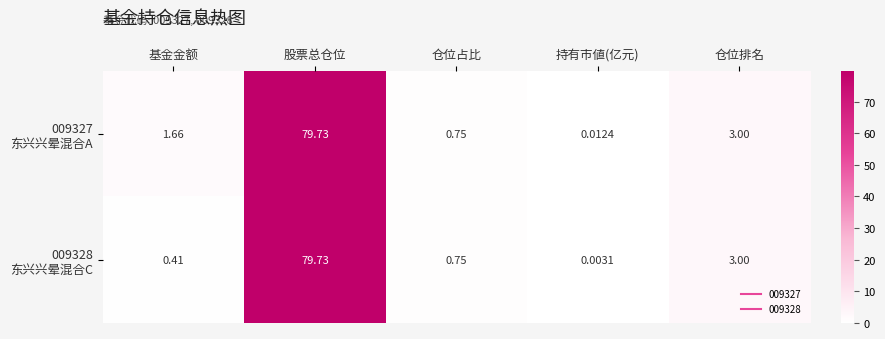

Which category has the lowest value across all series?

持有市値(亿元)